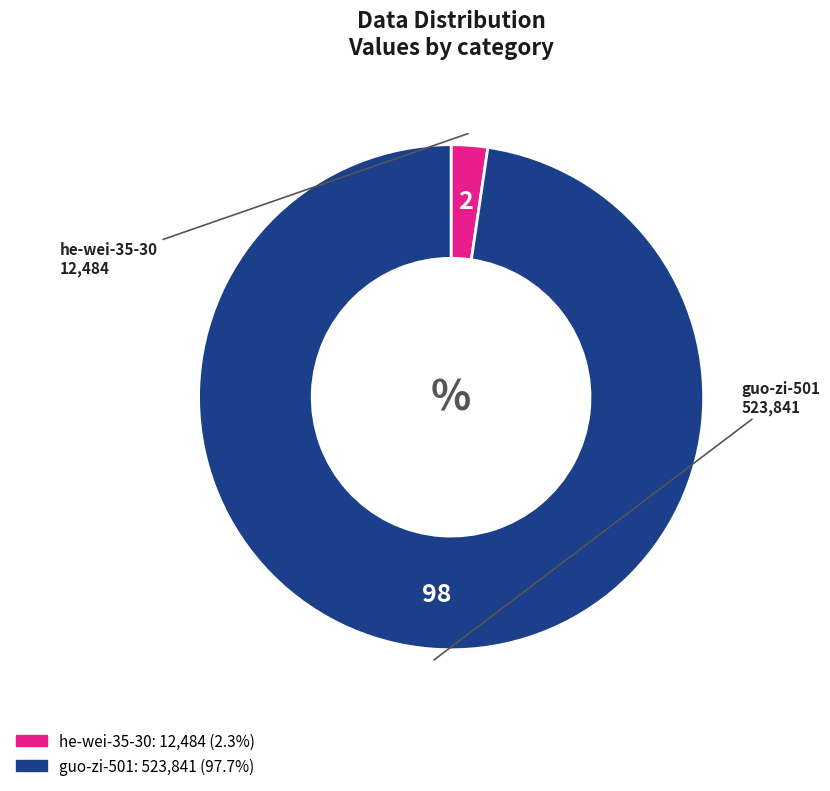

Which slice is the largest?

guo-zi-501